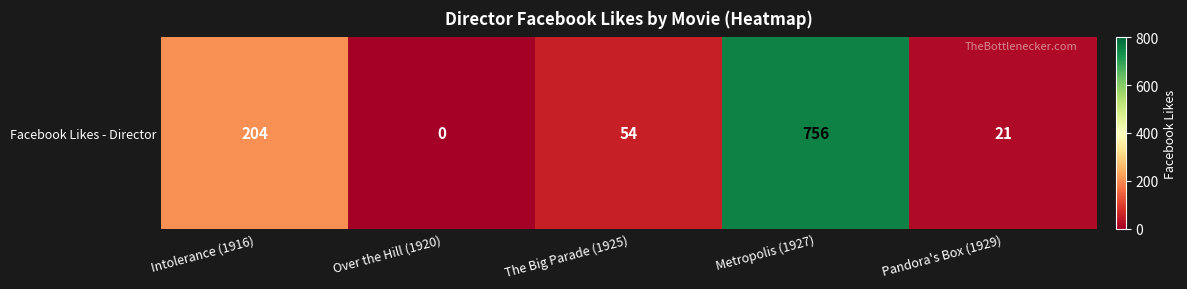

Which category has the lowest value across all series?

Over the Hill (1920)